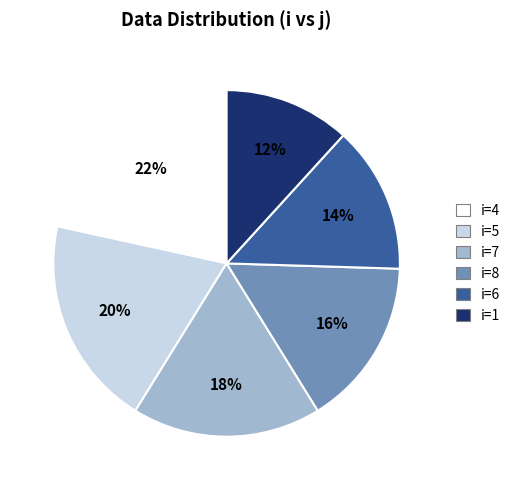

Count the number of slices in the pie.

6